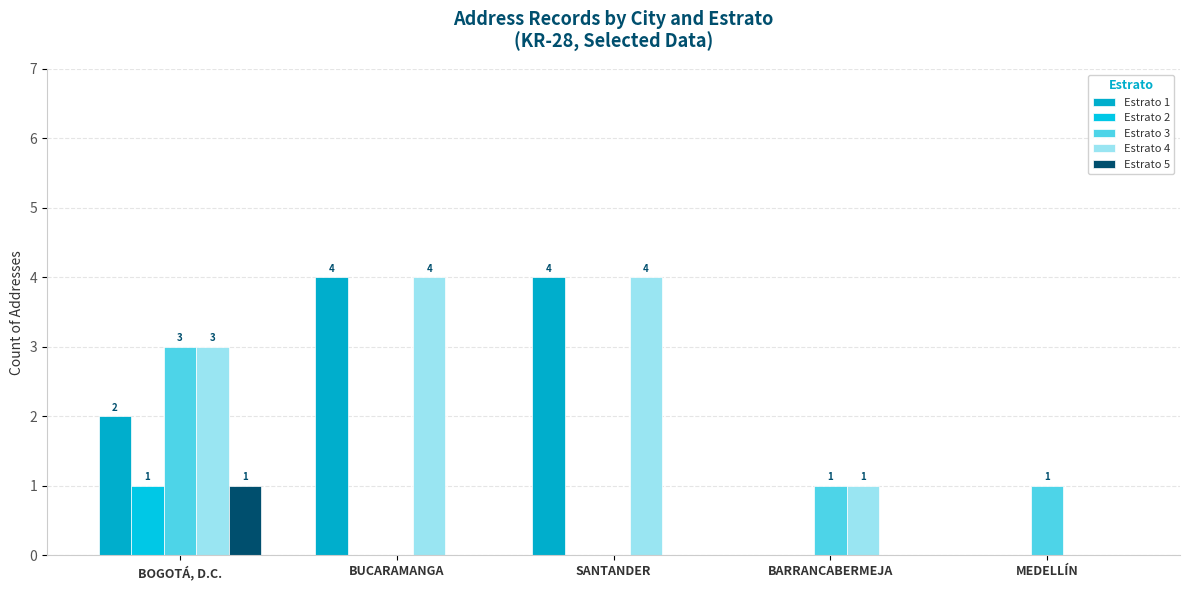

At which category does the chart reach its minimum across all series?

BARRANCABERMEJA